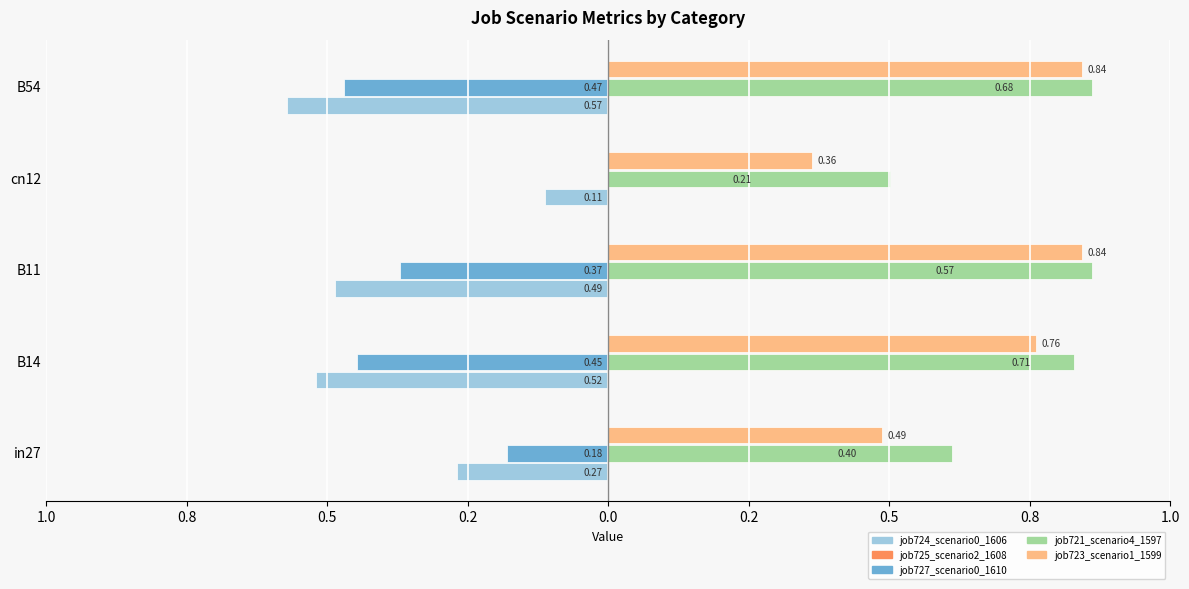

What are all the series names shown in the legend?

job724_scenario0_1606, job725_scenario2_1608, job727_scenario0_1610, job721_scenario4_1597, job723_scenario1_1599